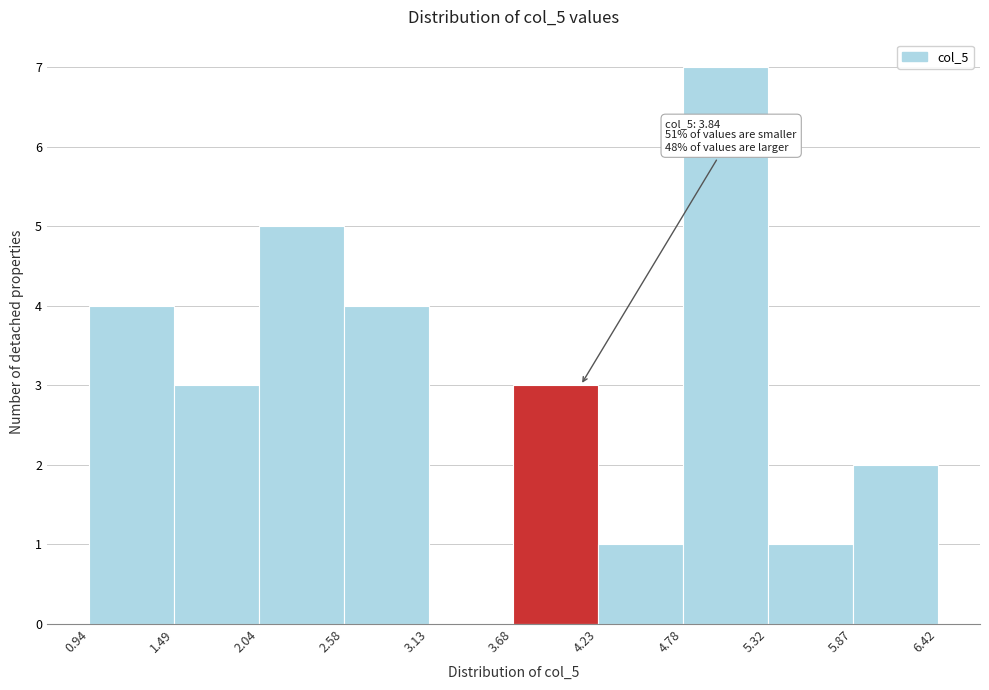

Which range on the x-axis has the tallest bar?

4.78 to 5.32